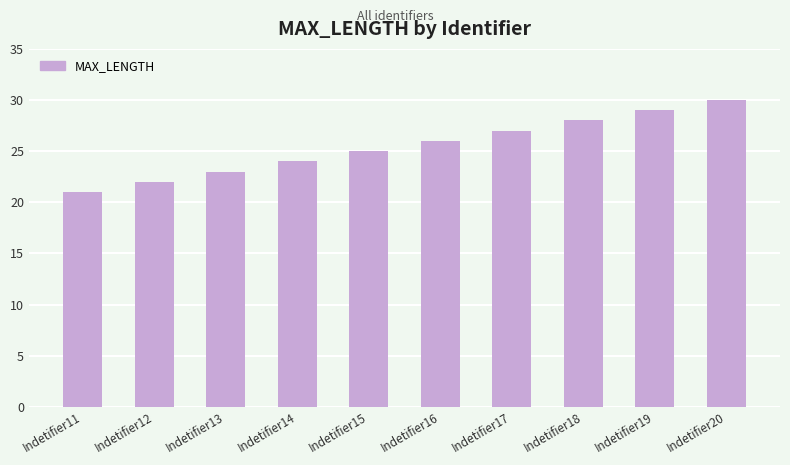

Rank the categories by value from highest to lowest.

Indetifier20, Indetifier19, Indetifier18, Indetifier17, Indetifier16, Indetifier15, Indetifier14, Indetifier13, Indetifier12, Indetifier11